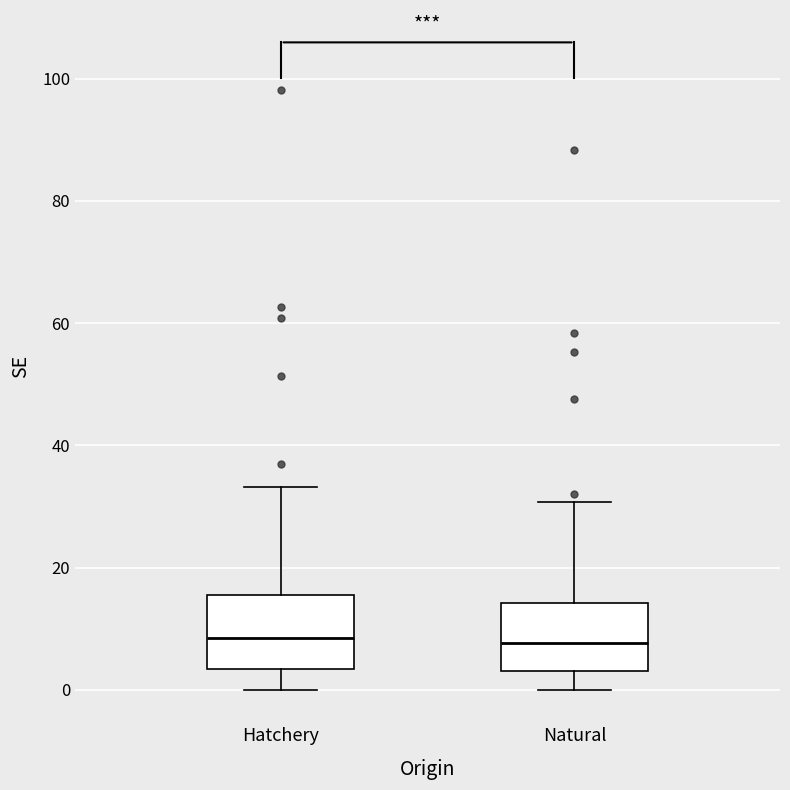

Reading left to right, read every box against the y-axis: the position of its median line, the range the box covers, and the ends of its whiskers. The values are not printed on the chart, so give them approximately, as read against the axis.

Hatchery: median 8, box 4 to 16, whiskers 0 to 34
Natural: median 8, box 4 to 14, whiskers 0 to 30